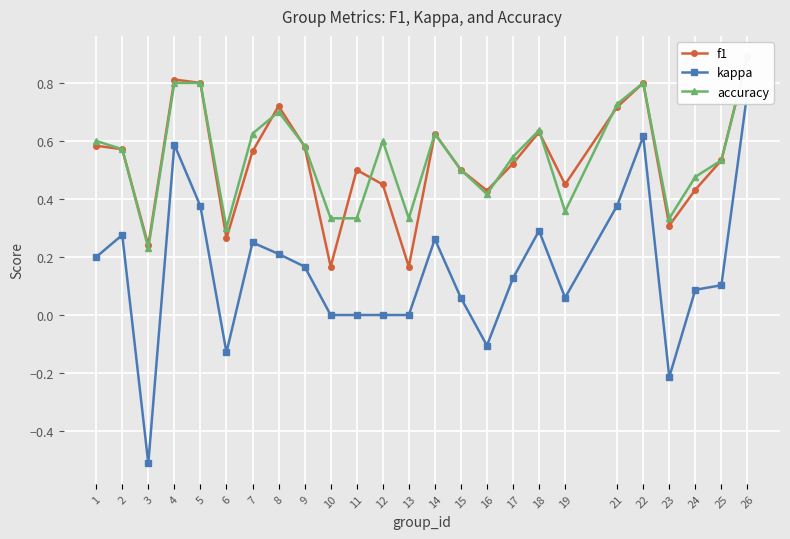

How many values in kappa are below zero?

4